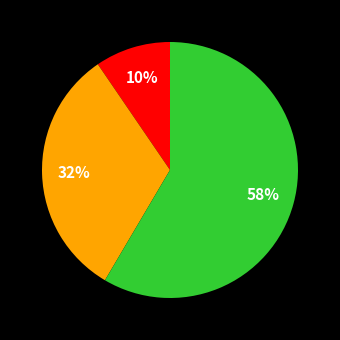

How many segments does this pie chart have?

3